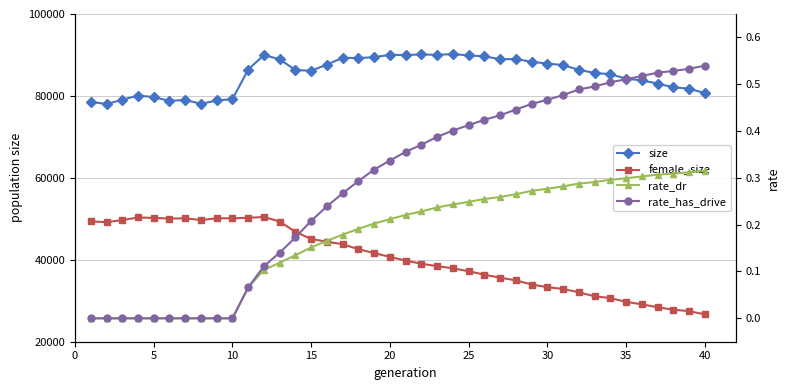

The rate_has_drive series shows 0.7 at 30. True or false?

False